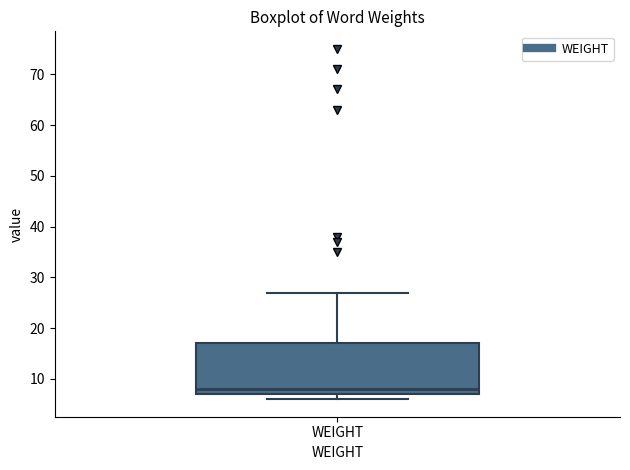

Read this box plot against the y-axis: the position of the median line, the range covered by the box, and the ends of both whiskers. The values are not printed on the chart, so give them approximately, as read against the axis.

median 8, box 7 to 17, whiskers 6 to 27